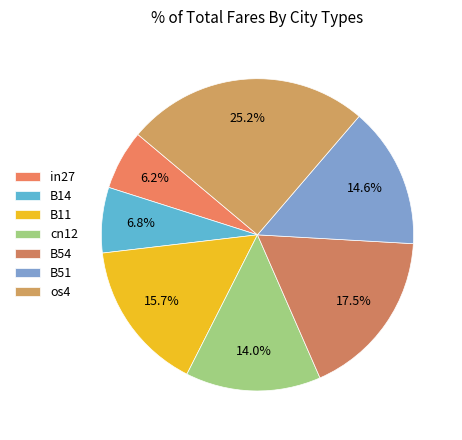

Which has a higher value, in27 or B51?

B51